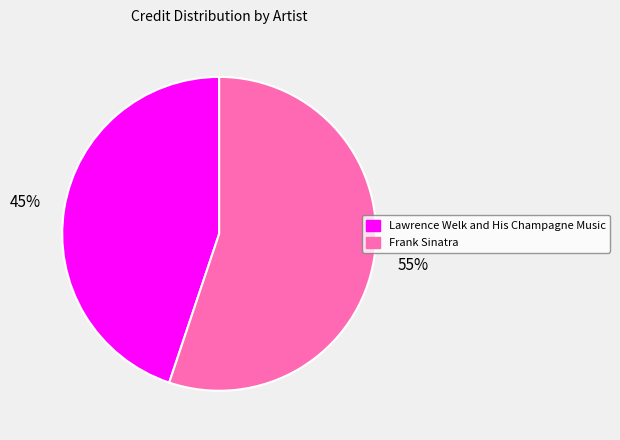

How many slices are in this pie chart?

2